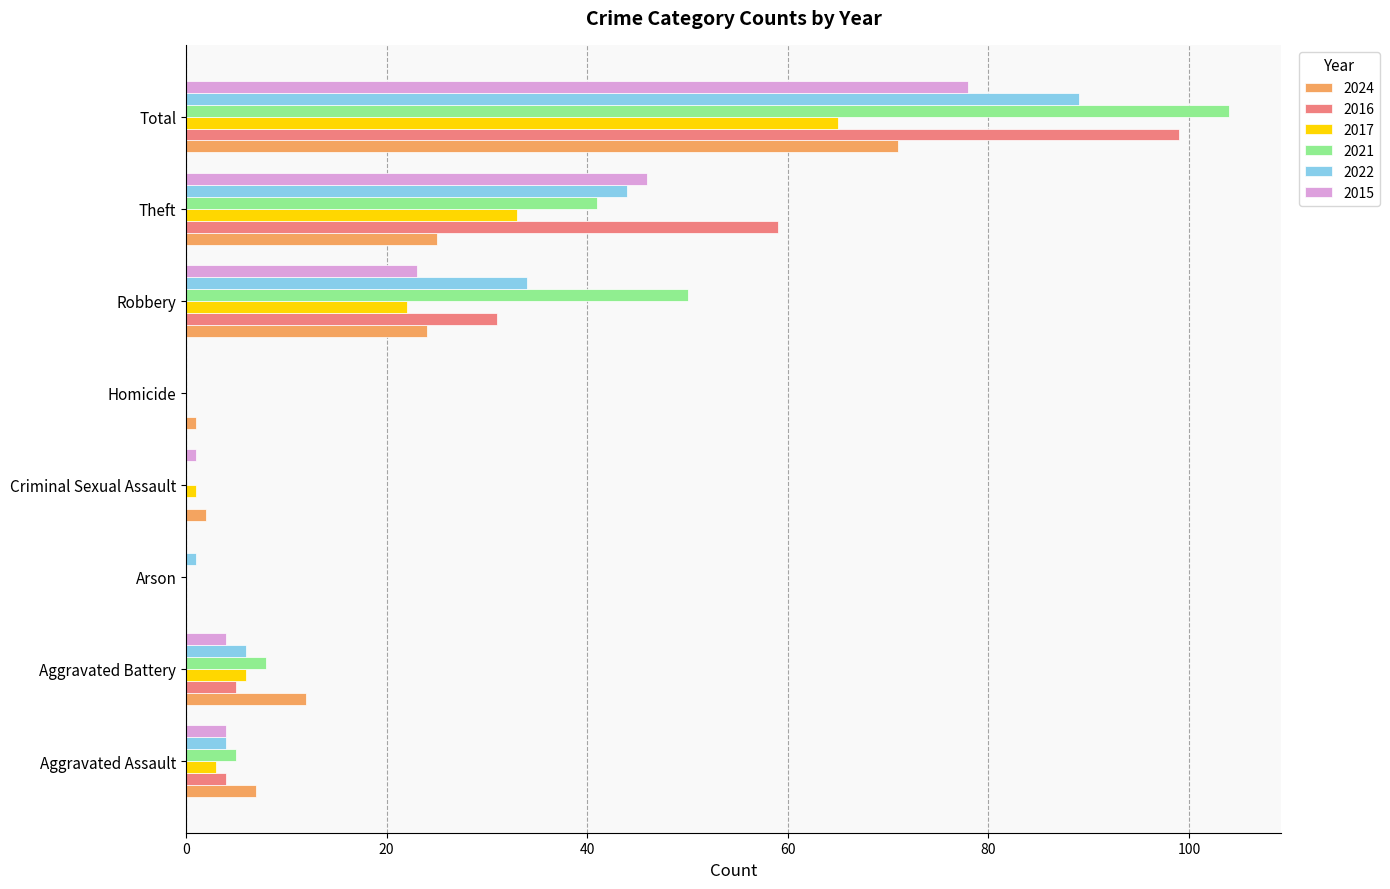

Which series has the largest range (max minus min)?

2021